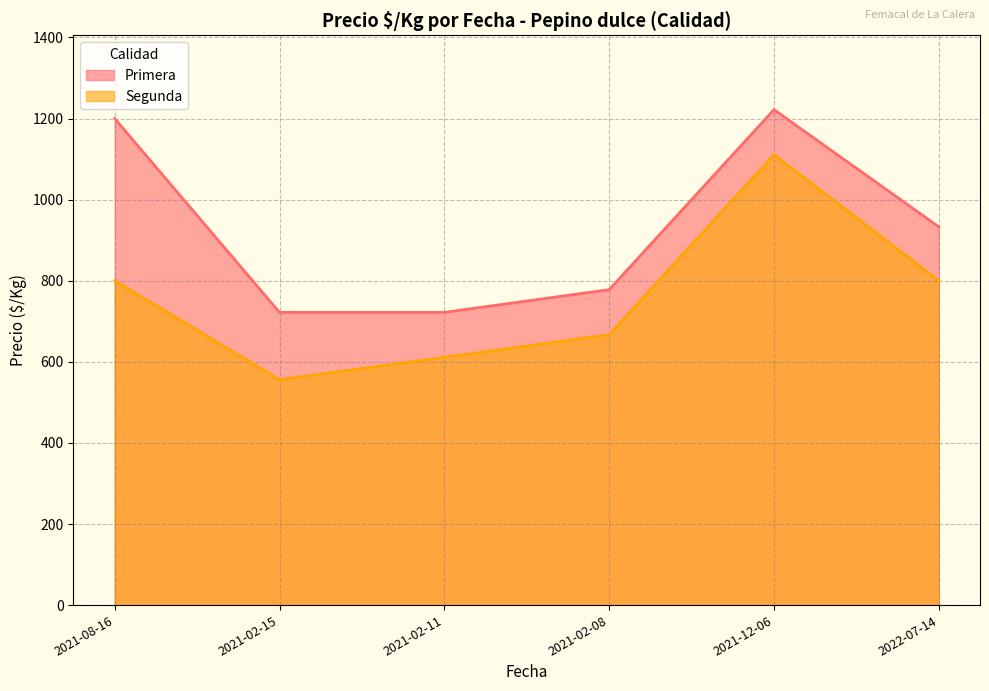

True or false: Segunda and Primera cross at least once.

False